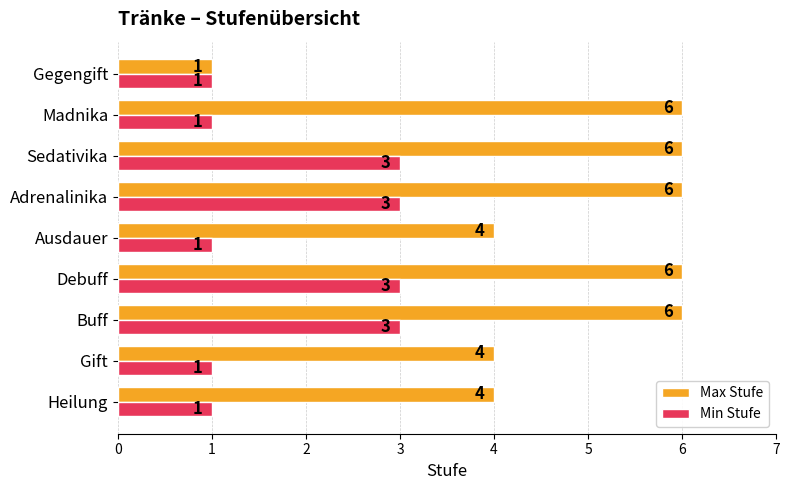

What are all the series names shown in the legend?

Max Stufe, Min Stufe